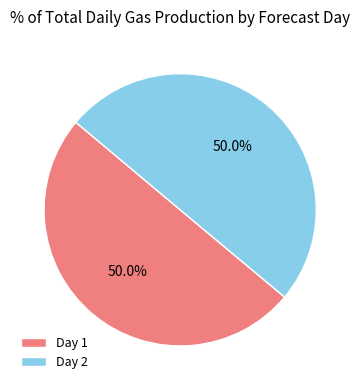

Approximately how many times larger is the value at Day 2 compared to Day 1?

1.0